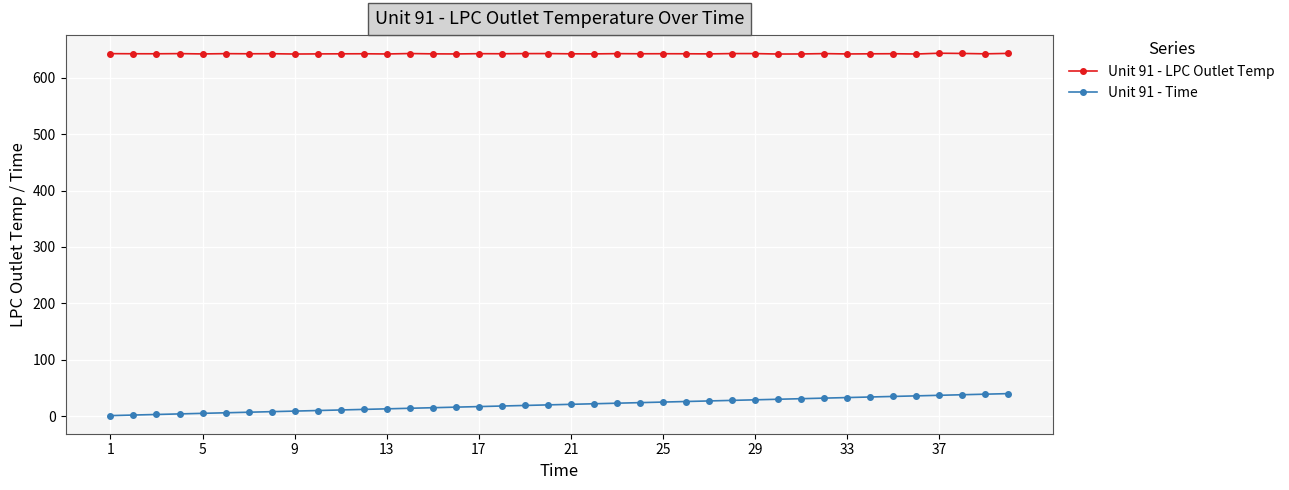

What is the value of the Unit 91 - LPC Outlet Temp point at the 30th from the left?

642.2